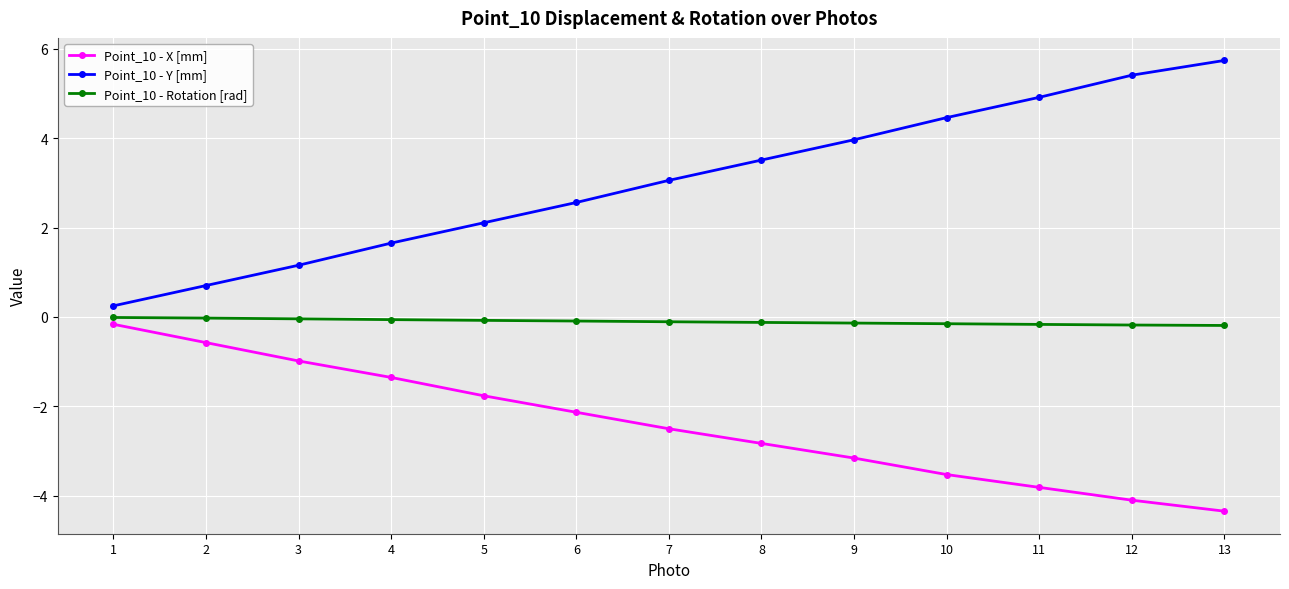

Rank the categories by Point_10 - X [mm] value from lowest to highest.

13, 12, 11, 10, 9, 8, 7, 6, 5, 4, 3, 2, 1